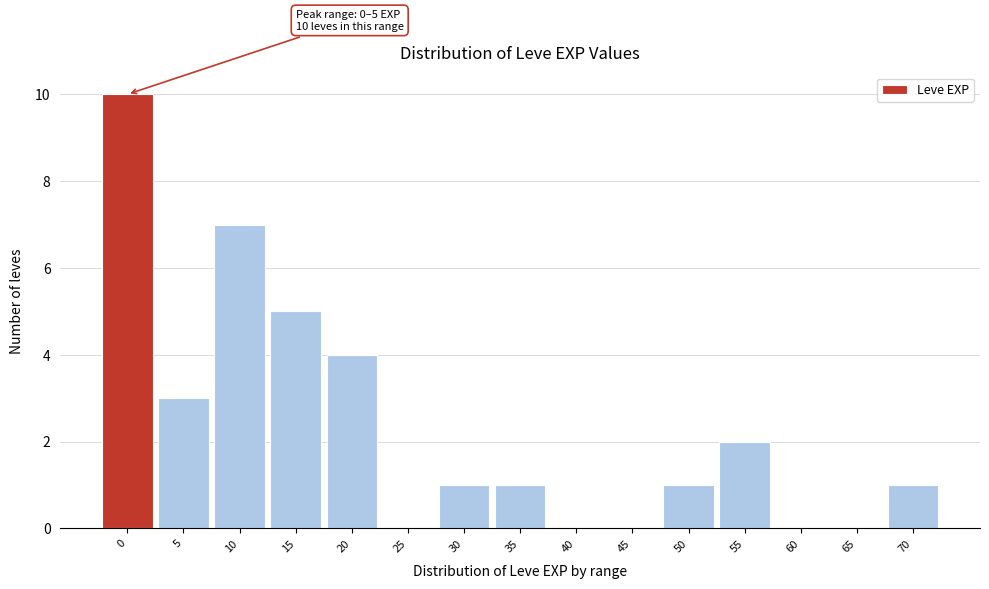

Reading left to right, transcribe all the data shown in this chart.

0=10	5=3	10=7	15=5	20=4	25=0	30=1	35=1	40=0	45=0	50=1	55=2	60=0	65=0	70=1